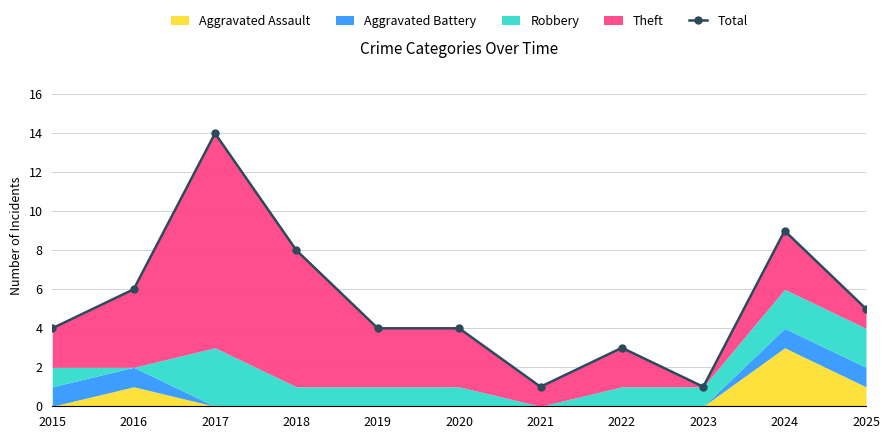

At which category does the chart reach its minimum across all series?

2021